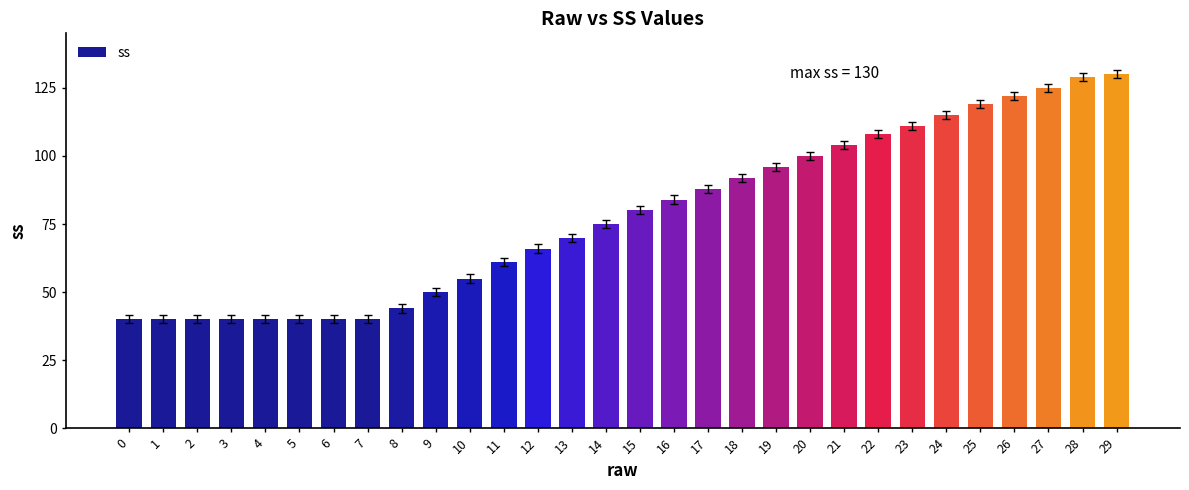

What is the sum of all values?

2344